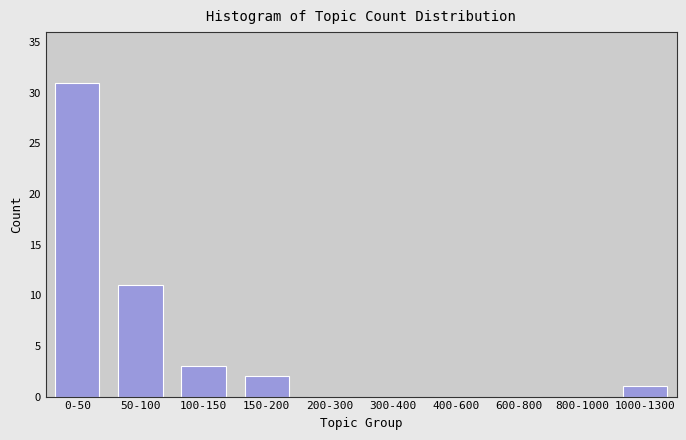

Reading right to left, extract all data points from this chart.

1000-1300=1	800-1000=0	600-800=0	400-600=0	300-400=0	200-300=0	150-200=2	100-150=3	50-100=11	0-50=31